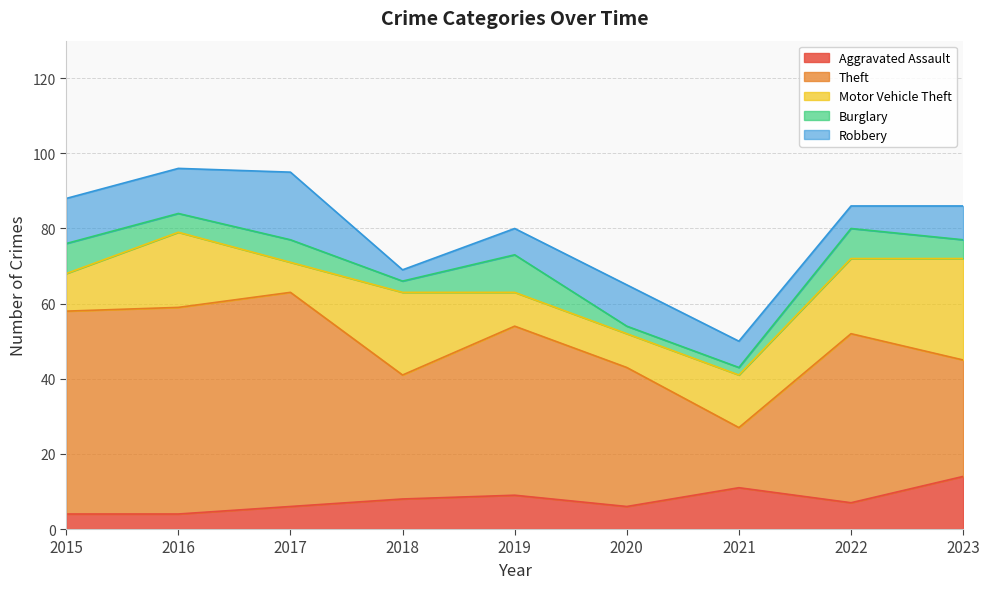

Which series changed the most between 2015 and 2019?

Theft